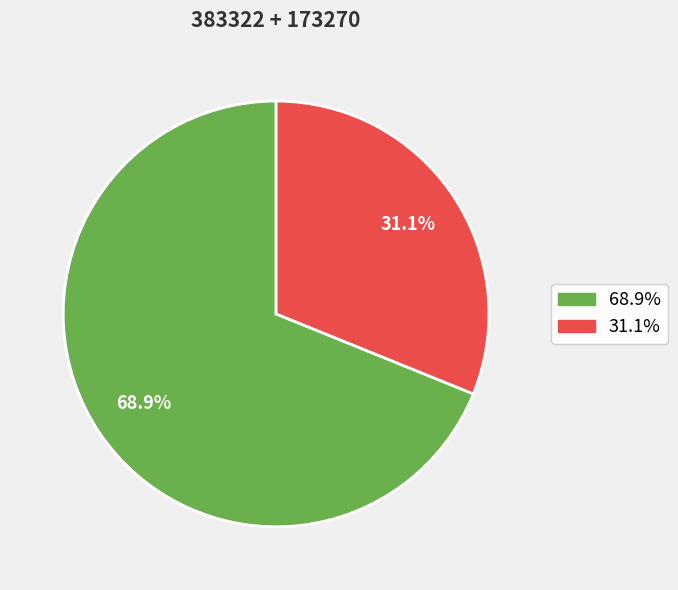

Does any single category account for the majority?

Yes